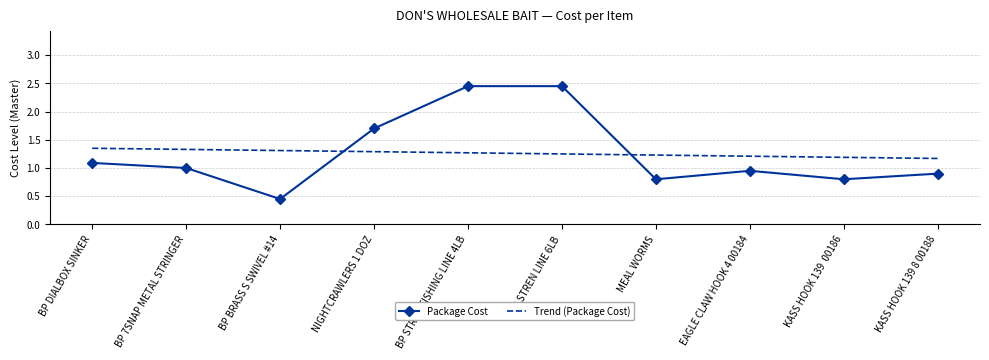

How many times do Trend (Package Cost) and Package Cost cross each other?

2